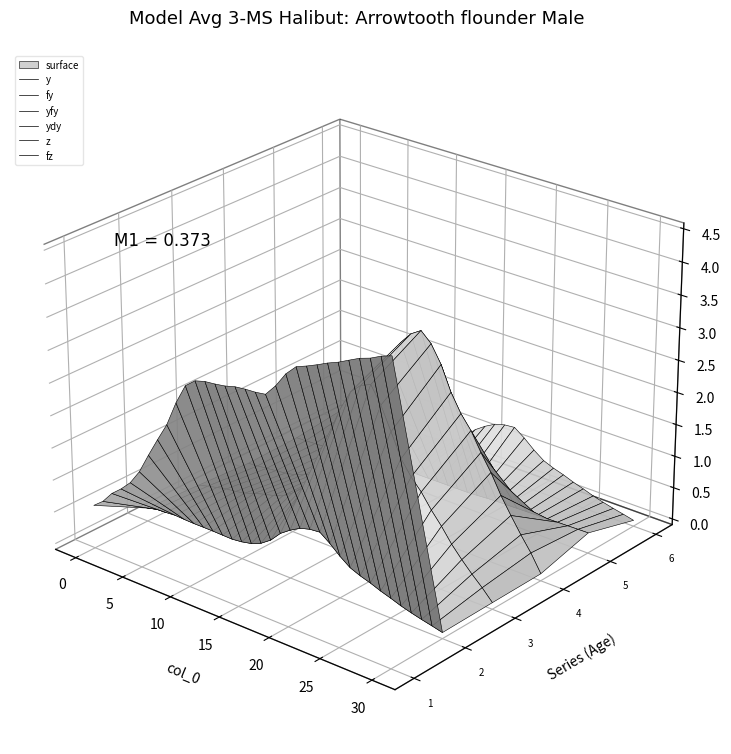

How many lines are shown in the chart?

6